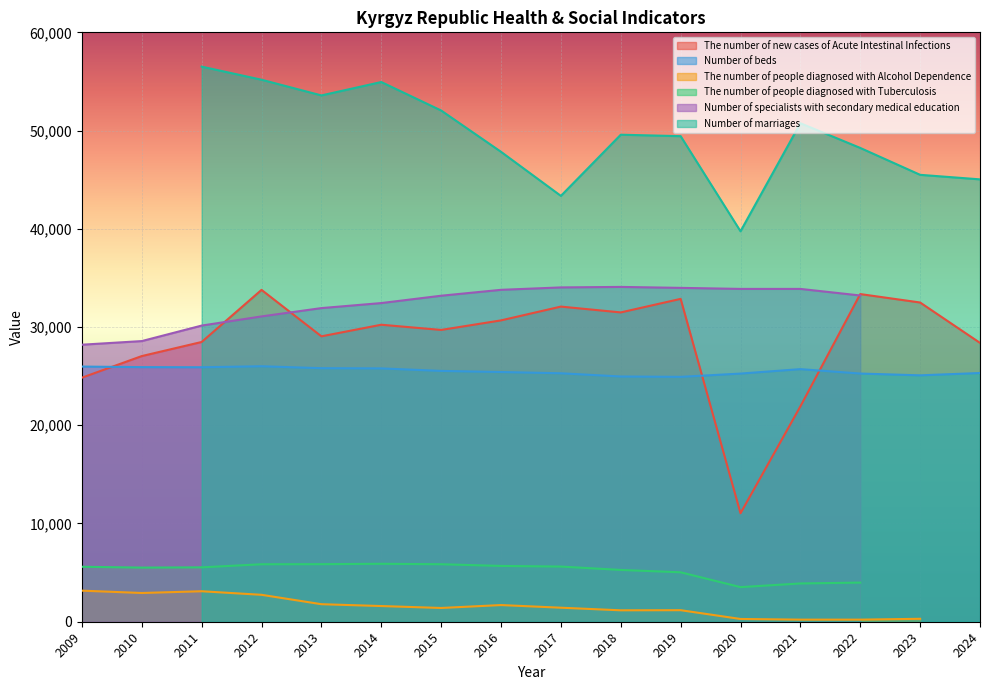

What is the sum of all The number of people diagnosed with Alcohol Dependence values?

23187